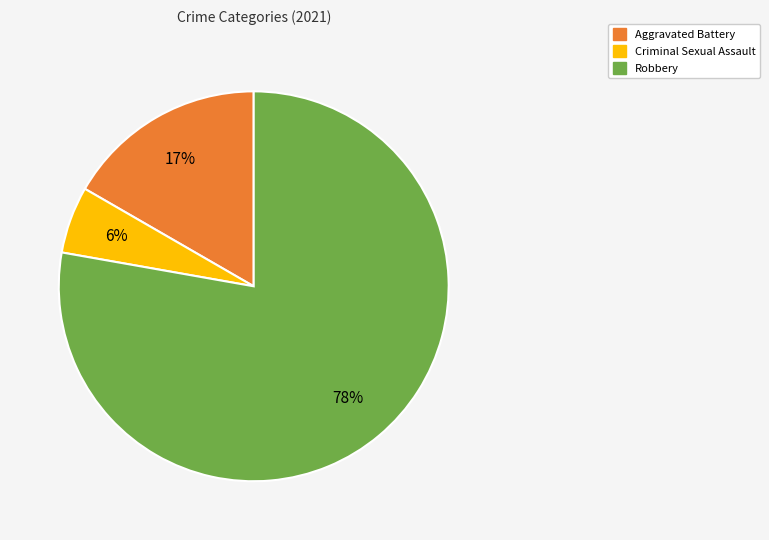

True or false: Criminal Sexual Assault accounts for 6% of the total.

True